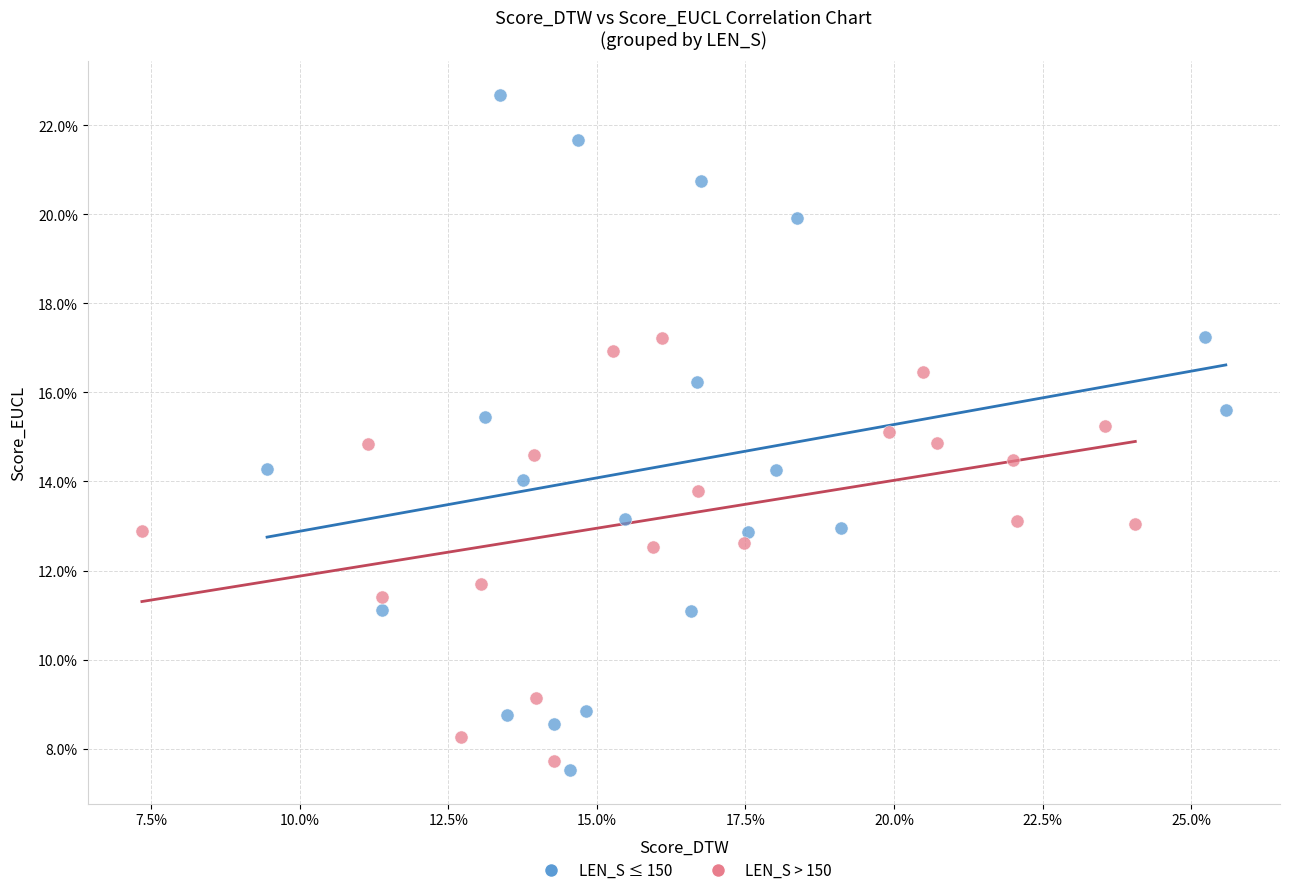

What are all the series names shown in the legend?

LEN_S ≤ 150, LEN_S > 150